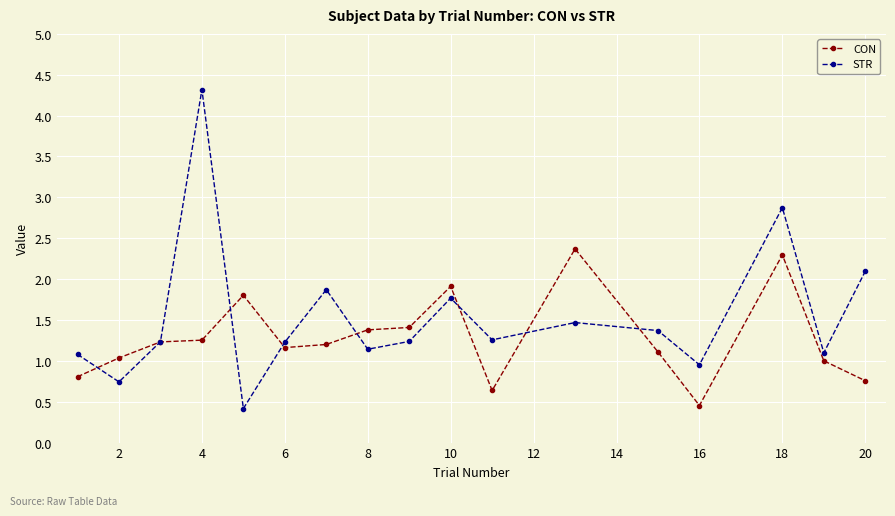

True or false: STR has more than 1 interior local peaks.

True